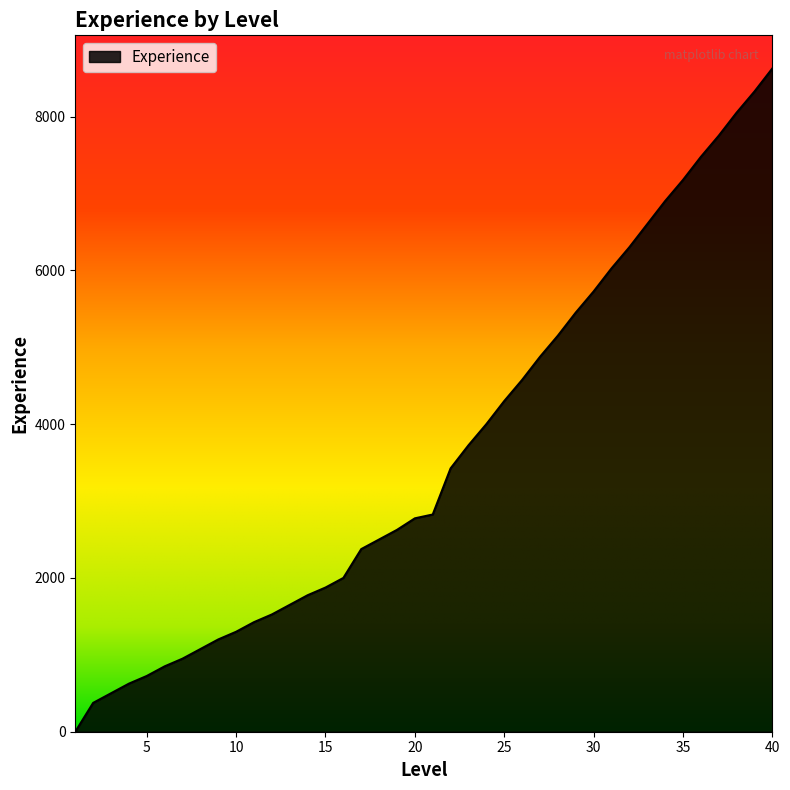

Reading left to right, what are all the values shown in this chart?

0	375	500	625	725	850	950	1075	1200	1300	1425	1525	1650	1775	1875	2000	2375	2500	2625	2775	2825	3425	3725	4000	4300	4575	4875	5150	5450	5725	6025	6300	6600	6900	7175	7475	7750	8050	8325	8625